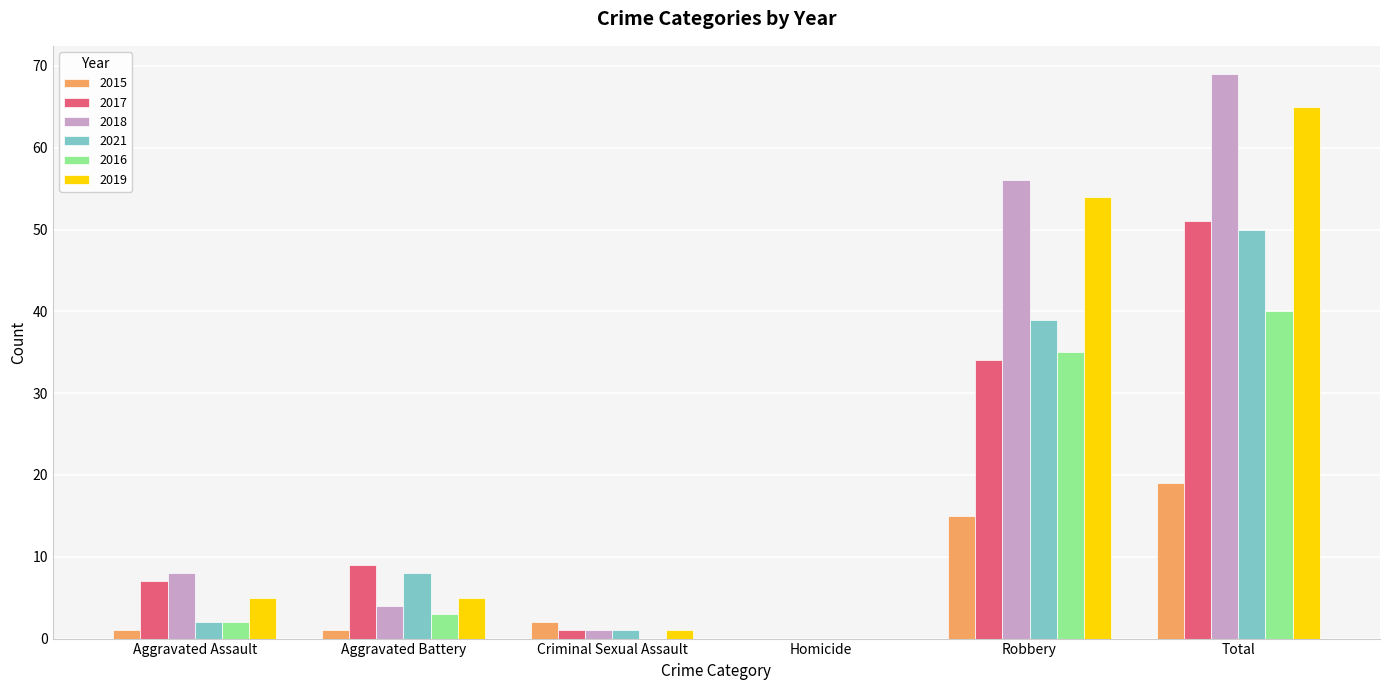

The value of 2017 at Total is 51. True or false?

True